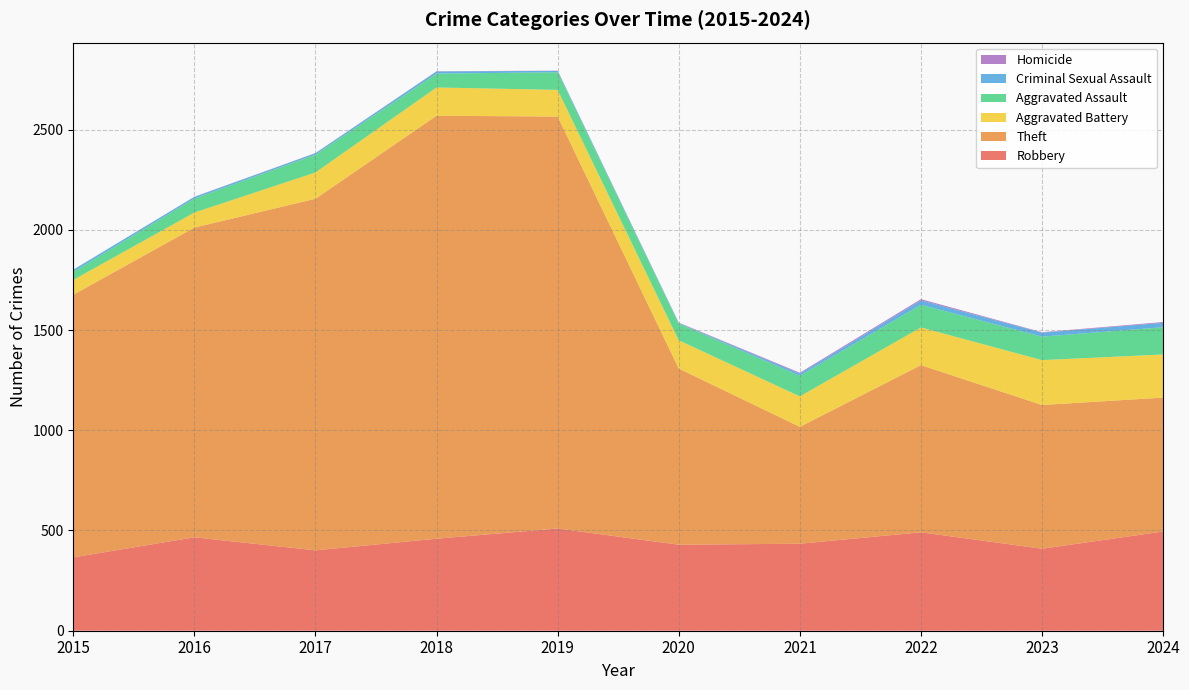

Reading left to right, what are all the values shown in this chart?

Robbery: 2015=366	2016=466	2017=401	2018=459	2019=510	2020=429	2021=434	2022=491	2023=409	2024=495
Theft: 2015=1310	2016=1545	2017=1754	2018=2110	2019=2055	2020=879	2021=583	2022=834	2023=717	2024=668
Aggravated Battery: 2015=74	2016=75	2017=131	2018=141	2019=133	2020=141	2021=152	2022=188	2023=224	2024=215
Aggravated Assault: 2015=40	2016=70	2017=89	2018=69	2019=88	2020=83	2021=103	2022=113	2023=117	2024=136
Criminal Sexual Assault: 2015=11	2016=8	2017=7	2018=11	2019=7	2020=3	2021=11	2022=22	2023=20	2024=22
Homicide: 2015=0	2016=1	2017=1	2018=1	2019=1	2020=2	2021=4	2022=6	2023=2	2024=4